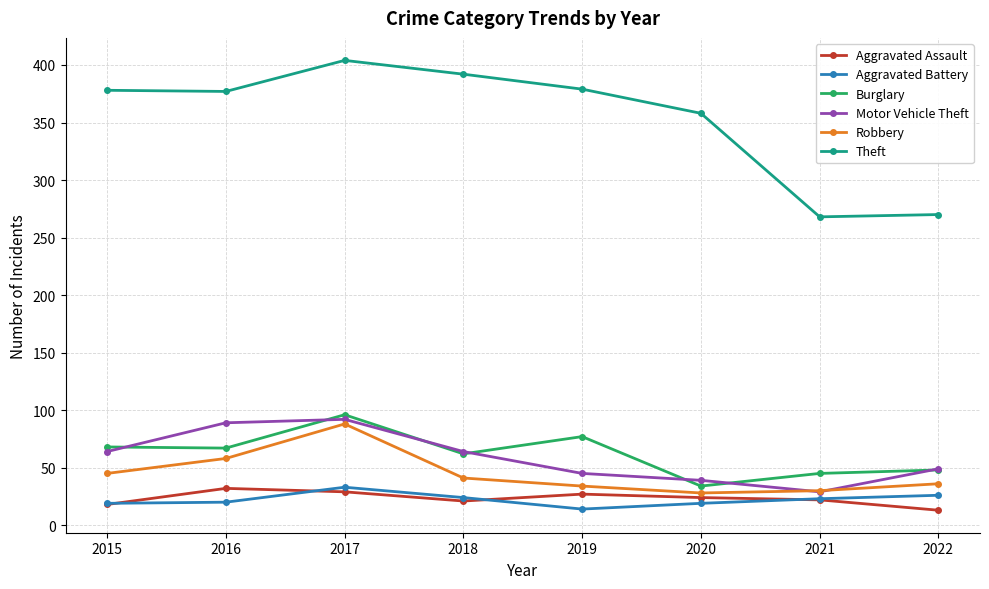

What are all the series names shown in the legend?

Aggravated Assault, Aggravated Battery, Burglary, Motor Vehicle Theft, Robbery, Theft